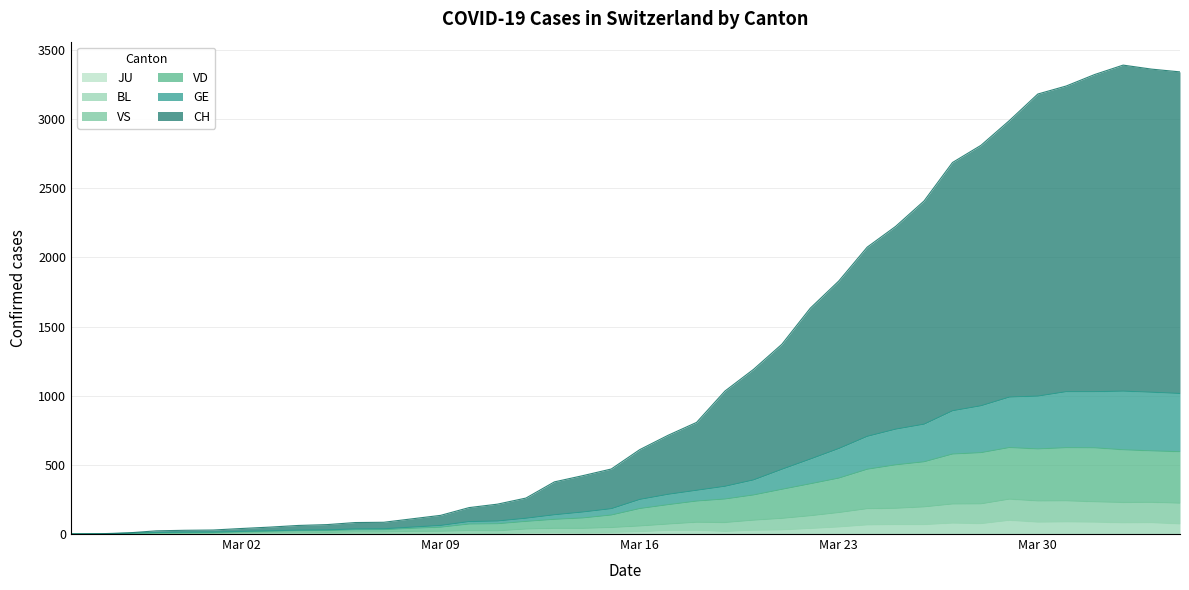

Which category has the lowest value in the BL series?

2020-02-25